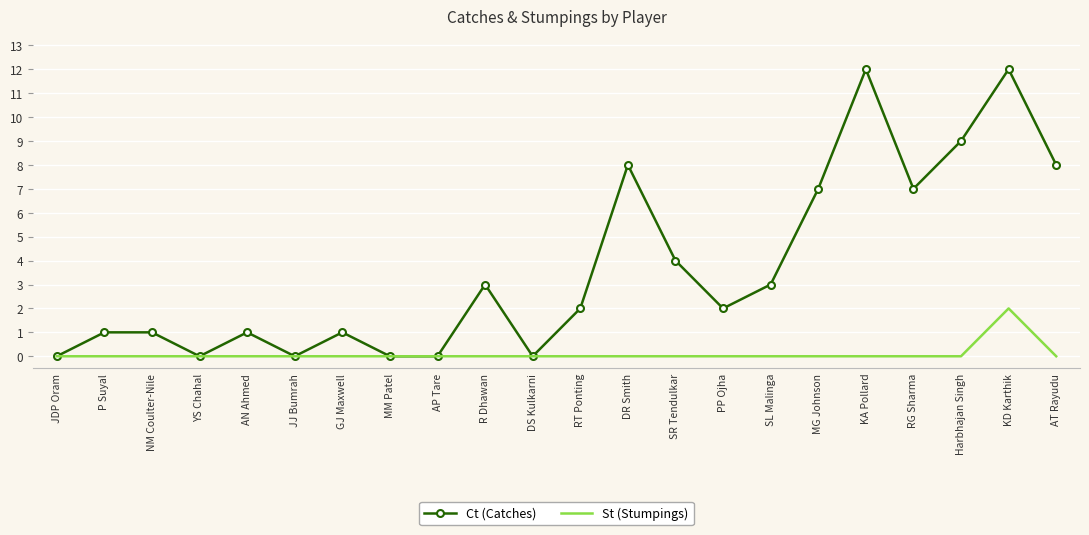

What is the total value across all series at Harbhajan Singh?

9